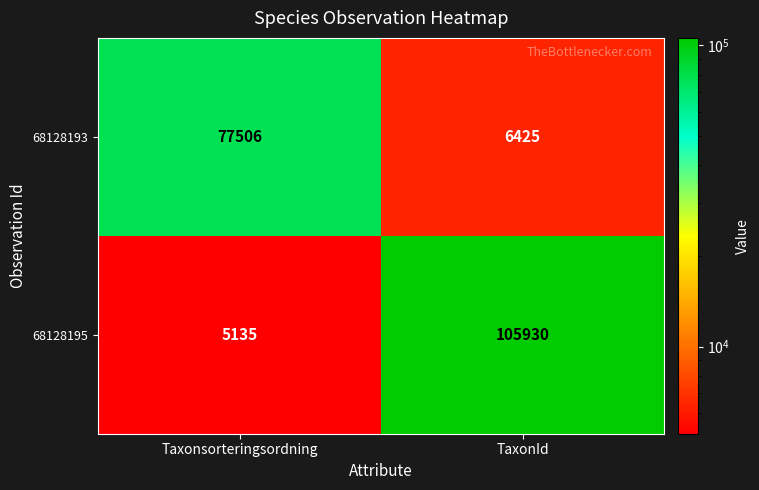

What is the spread (max minus min) of values at Taxonsorteringsordning?

72371